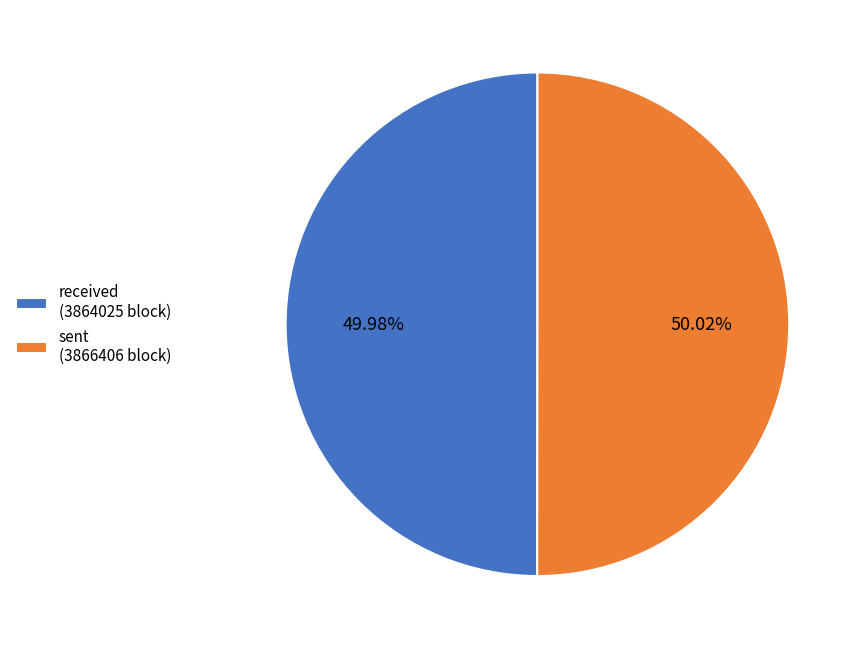

Do received (3864025 block) and sent (3866406 block) together represent more than half of the pie?

Yes